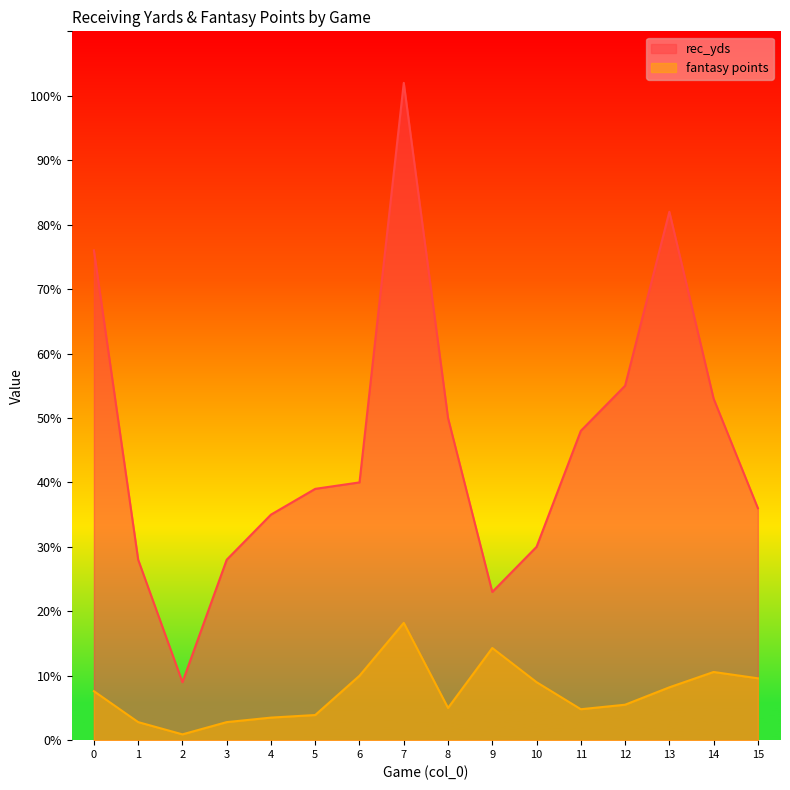

Reading left to right, extract all data points from this chart.

rec_yds: 0=76.0	1=28.0	2=9.0	3=28.0	4=35.0	5=39.0	6=40.0	7=102.0	8=50.0	9=23.0	10=30.0	11=48.0	12=55.0	13=82.0	14=53.0	15=36.0
fantasy points: 0=7.6	1=2.8	2=0.9	3=2.8	4=3.5	5=3.9	6=10.0	7=18.2	8=5.0	9=14.3	10=9.0	11=4.8	12=5.5	13=8.2	14=10.6	15=9.6